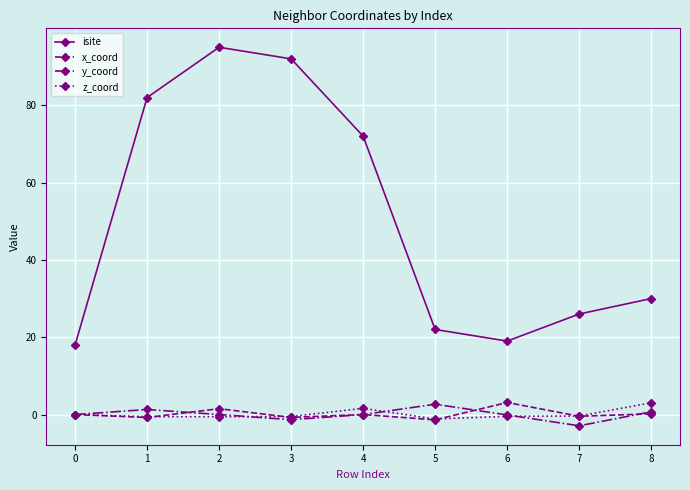

The value of y_coord at 4 is 0.0. True or false?

True